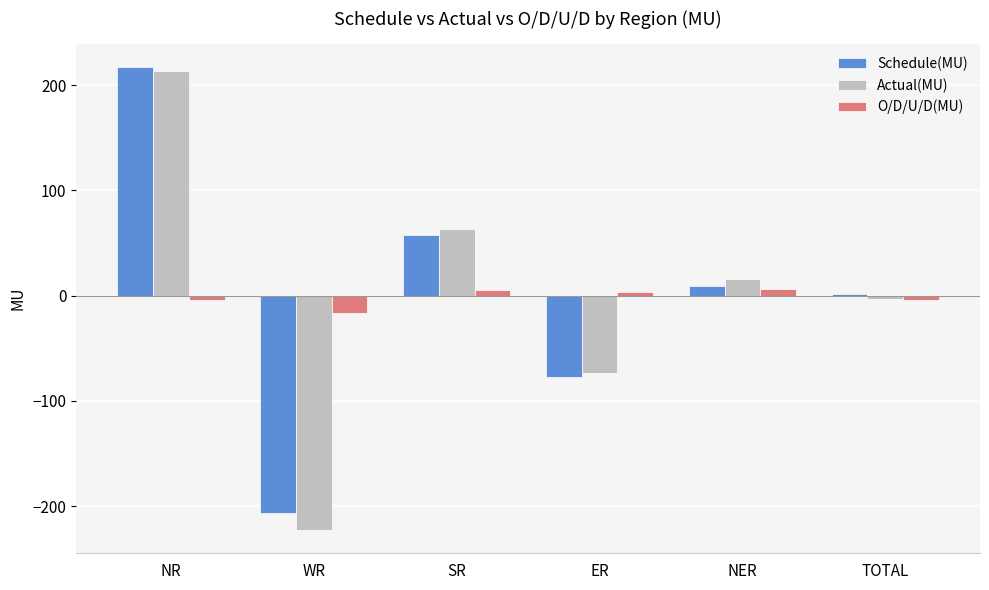

Read the Actual(MU) value at WR.

-222.8